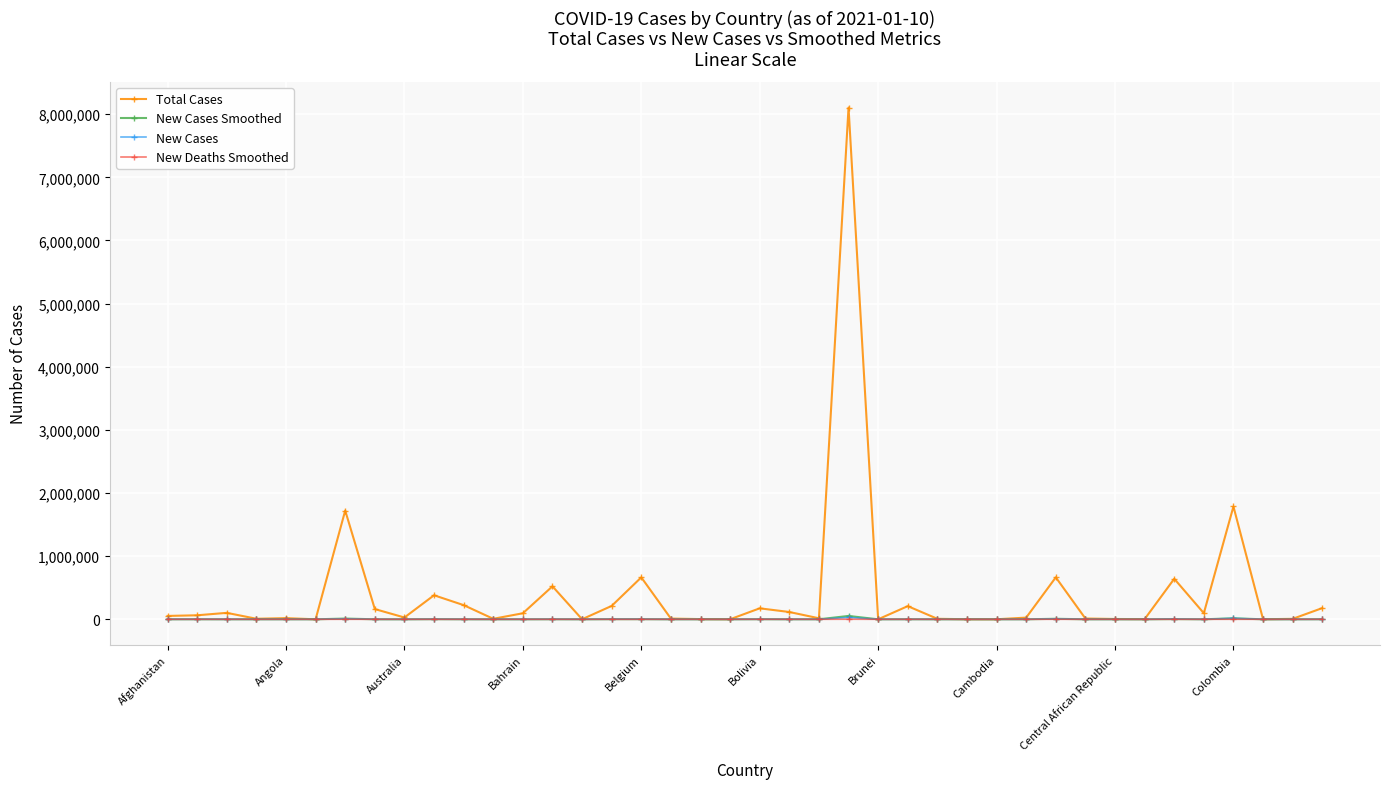

Which series has the largest total across all categories?

Total Cases